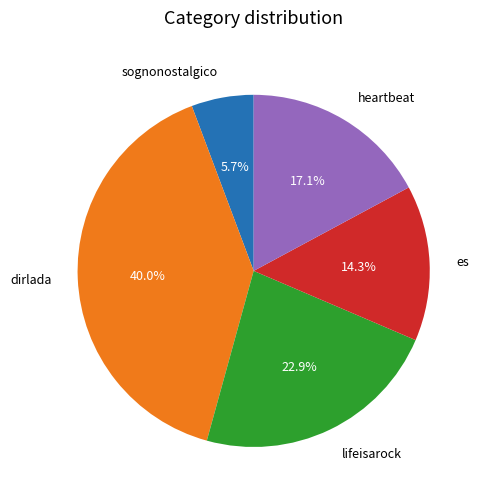

How many slices are in this pie chart?

5